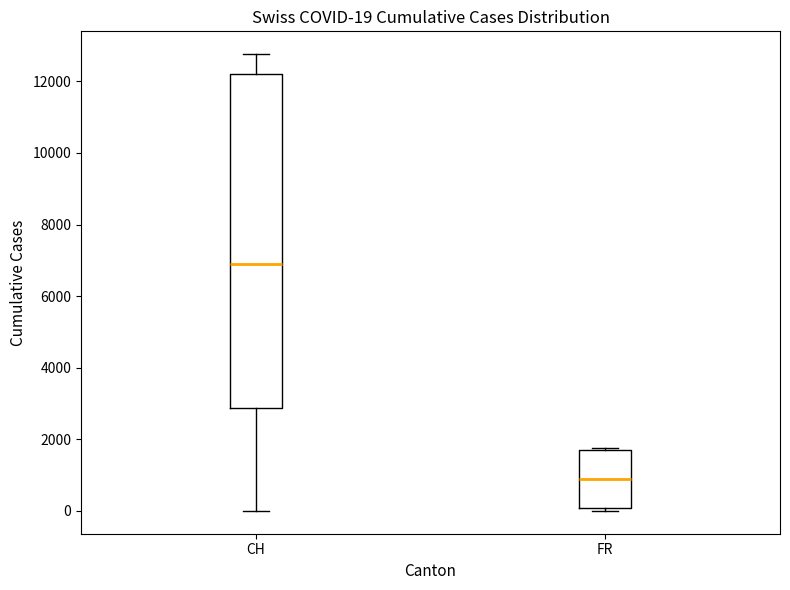

Comparing the boxes themselves (not the whiskers), which one is the tallest?

CH